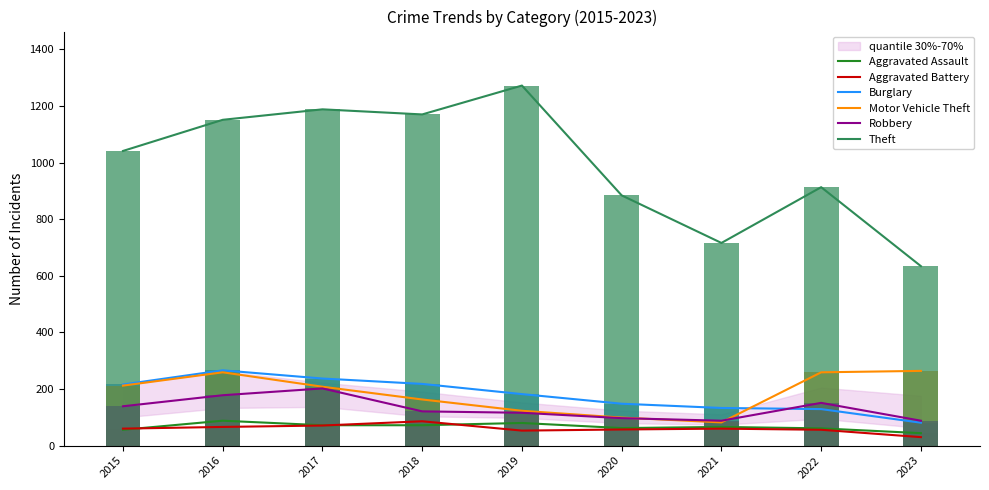

What is the sum of all Motor Vehicle Theft values?

1669